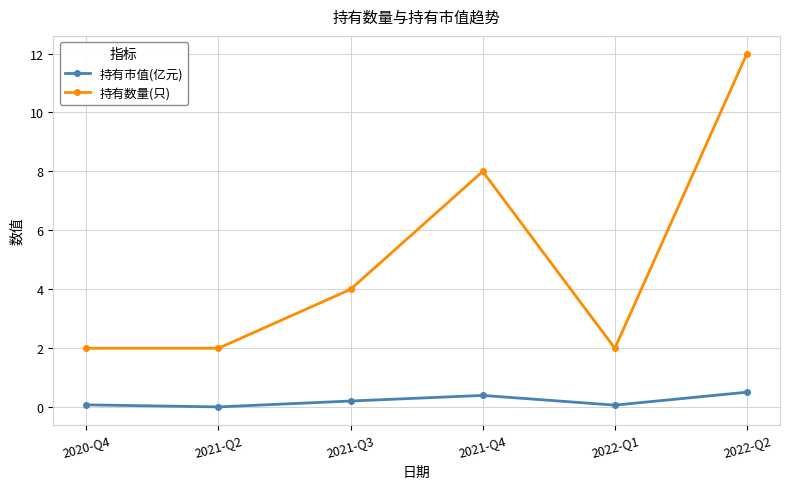

True or false: 持有数量(只) has a value of 2.0 at 2020-Q4.

True